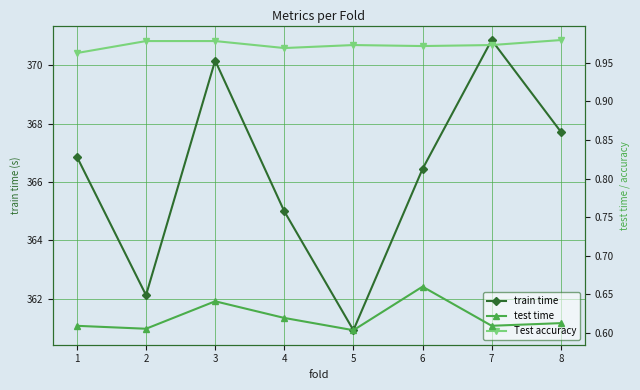

Rank the categories by test time value from highest to lowest.

6, 3, 4, 8, 7, 1, 2, 5